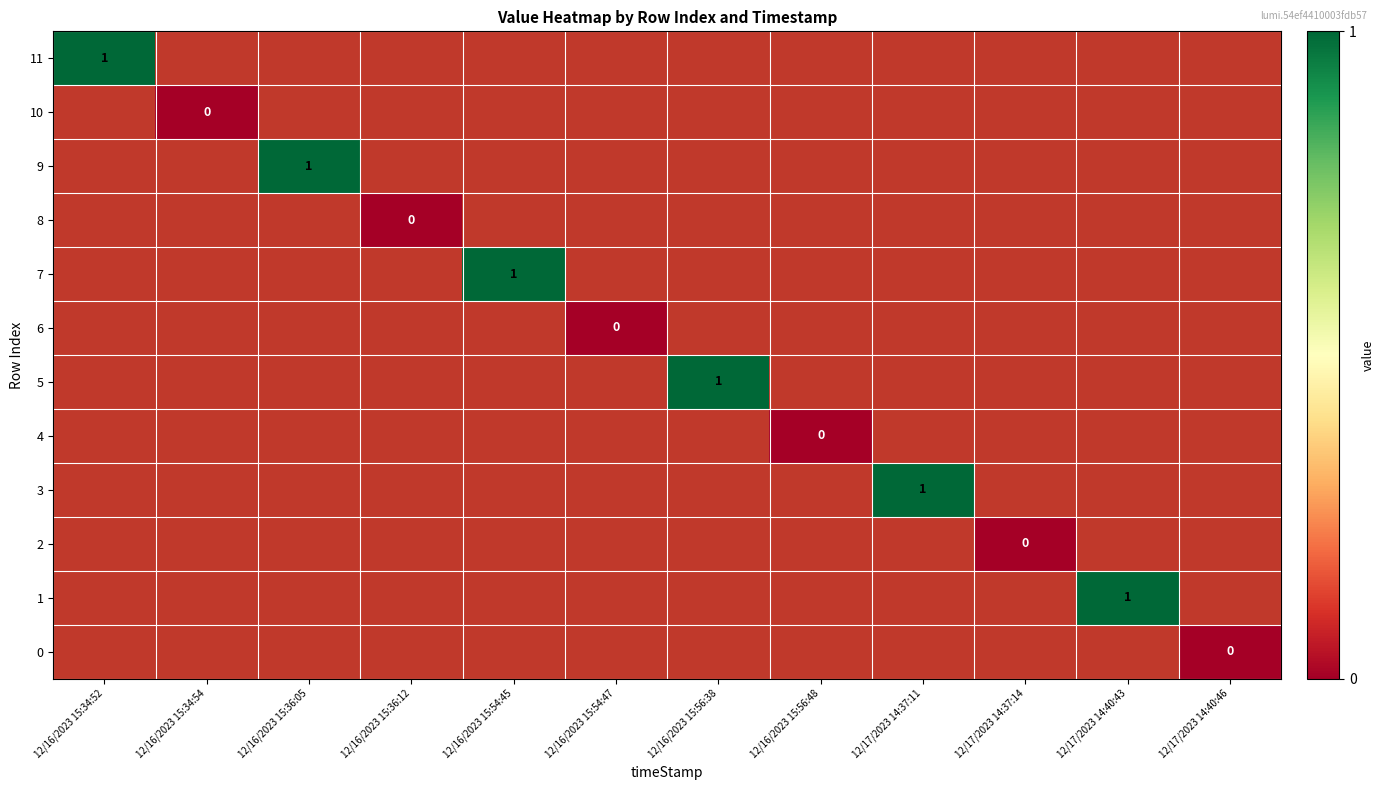

List the labels in order of 11 value, smallest first.

12/16/2023 15:34:52, 12/16/2023 15:34:54, 12/16/2023 15:36:05, 12/16/2023 15:36:12, 12/16/2023 15:54:45, 12/16/2023 15:54:47, 12/16/2023 15:56:38, 12/16/2023 15:56:48, 12/17/2023 14:37:11, 12/17/2023 14:37:14, 12/17/2023 14:40:43, 12/17/2023 14:40:46